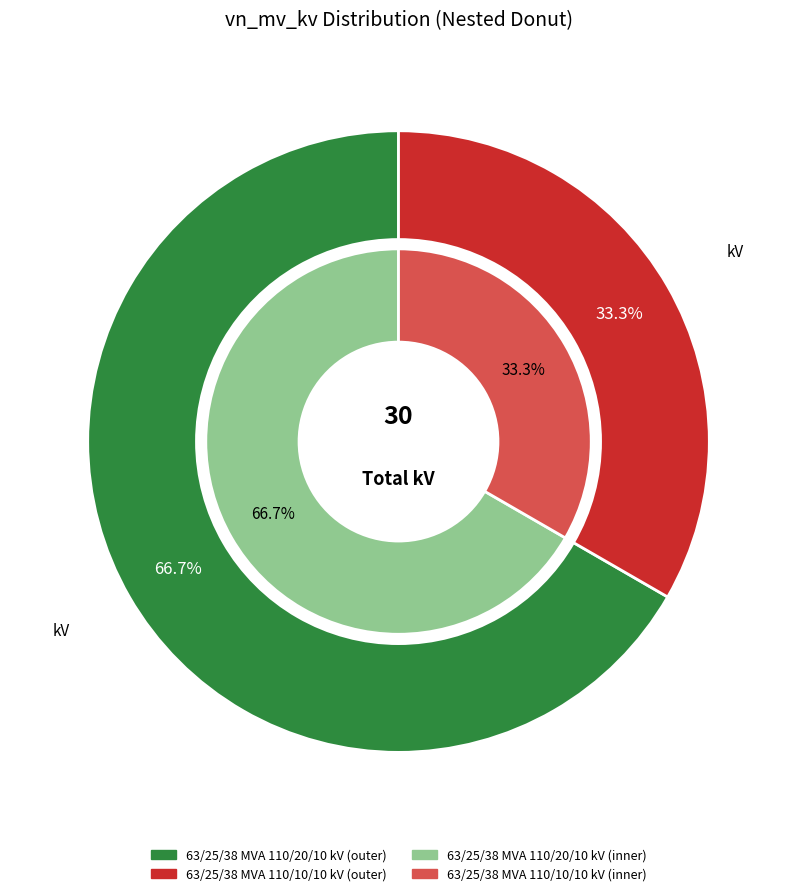

To the nearest percent, what percentage of the pie is 63/25/38 MVA 110/20/10 kV?

67%